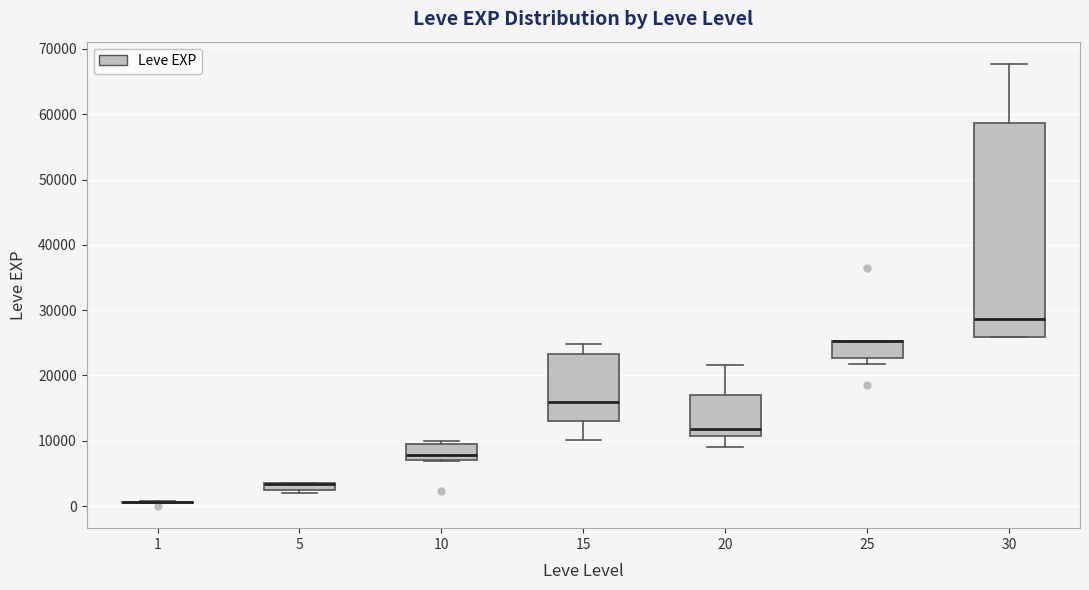

Where is the lower edge of the box at x = 30 on the y-axis? The values are not printed on the chart, so give them approximately, as read against the axis.

26000